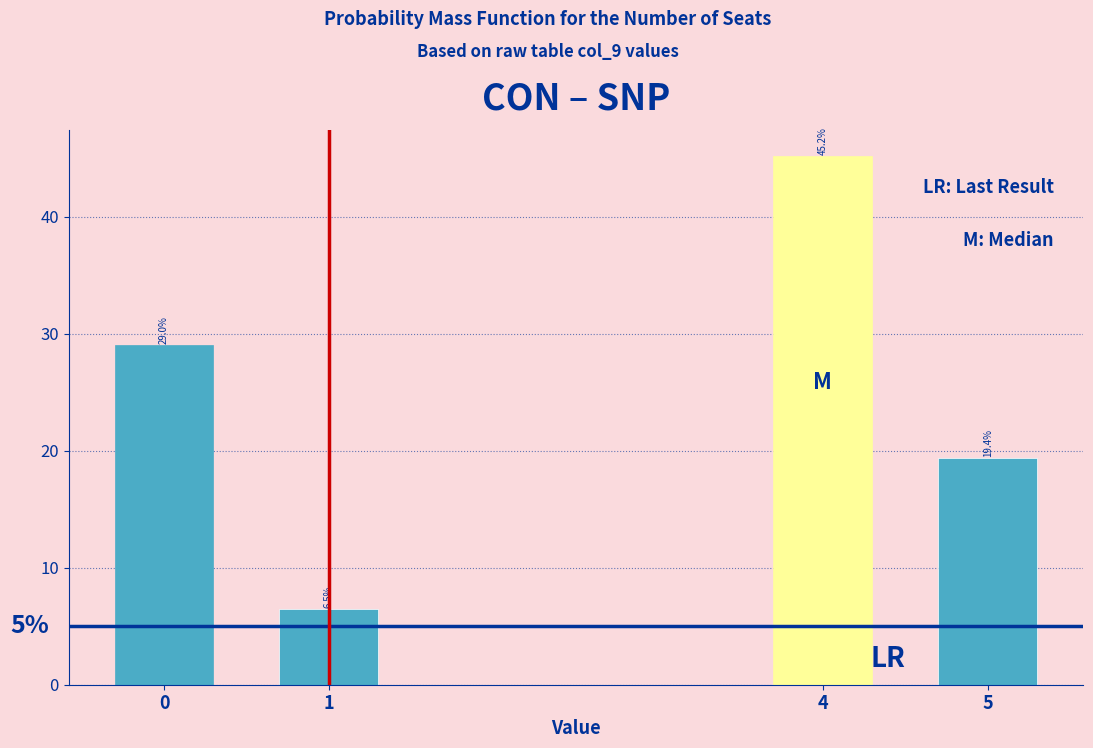

Reading right to left, what are all the values shown in this chart?

5=19.4	4=45.2	1=6.5	0=29.0